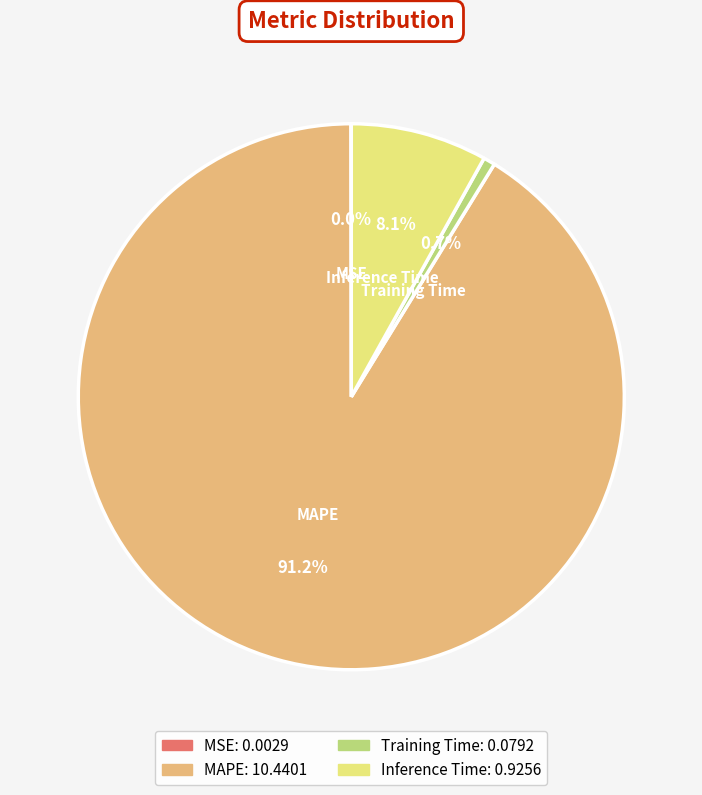

Which slice is the largest?

MAPE